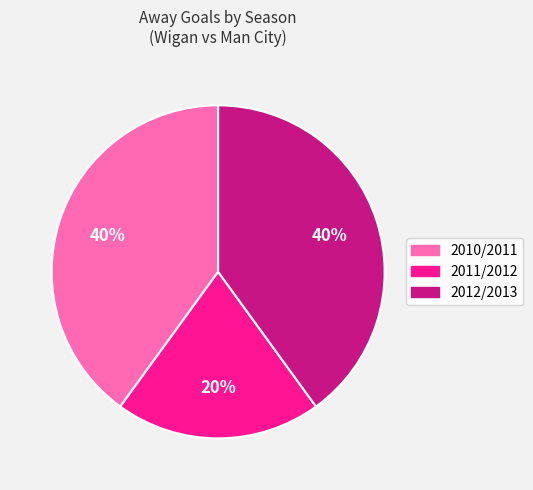

To the nearest percent, what is the difference between the largest and smallest slice percentages?

20%